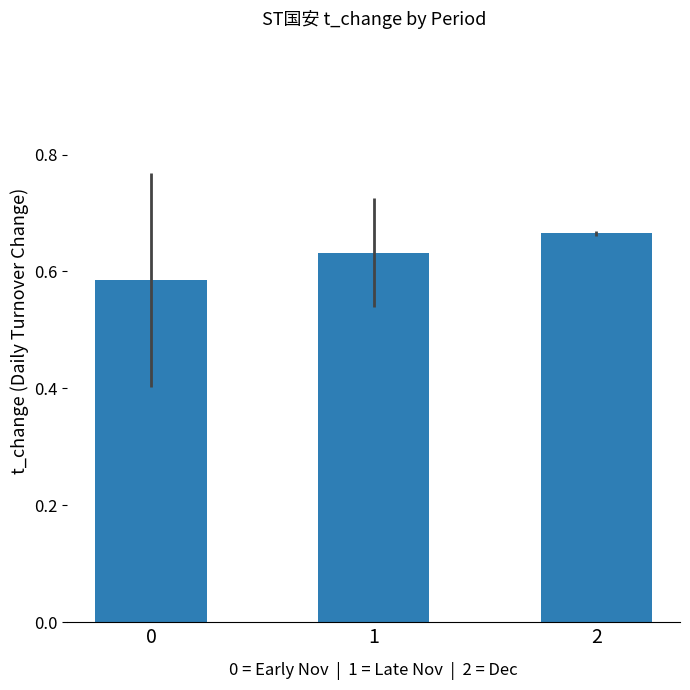

How many values are between 0 and 1?

3